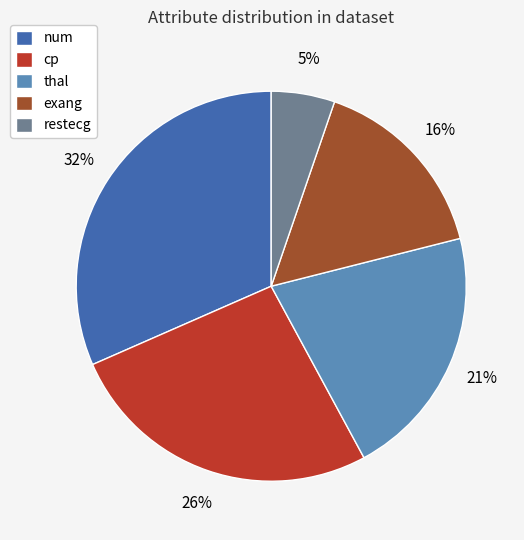

How many slices are in this pie chart?

5